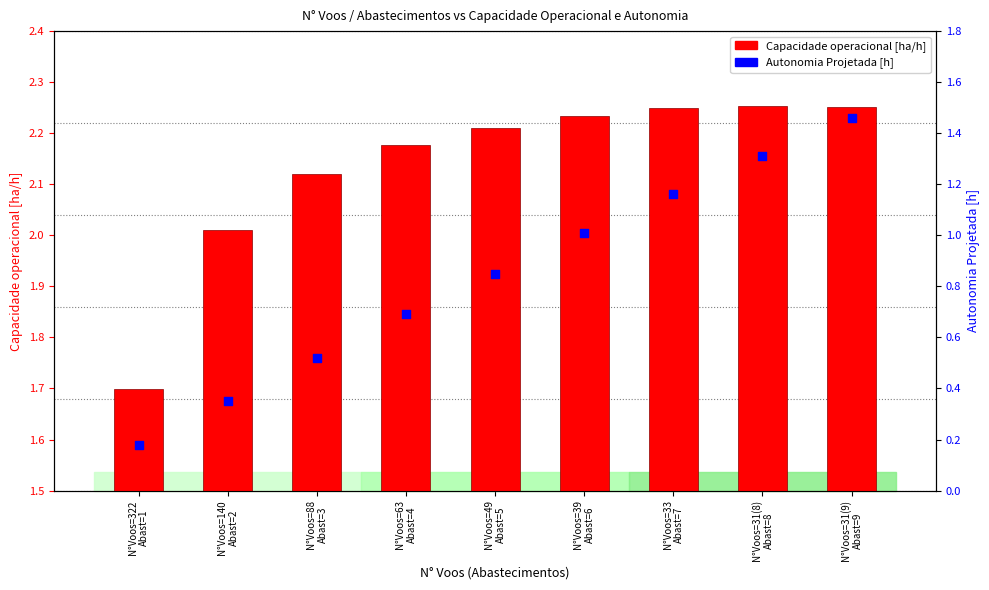

Is the value of Capacidade operacional [ha/h] at N°Voos=322
Abast=1 greater than the value of Autonomia Projetada [h] at N°Voos=322
Abast=1?

Yes